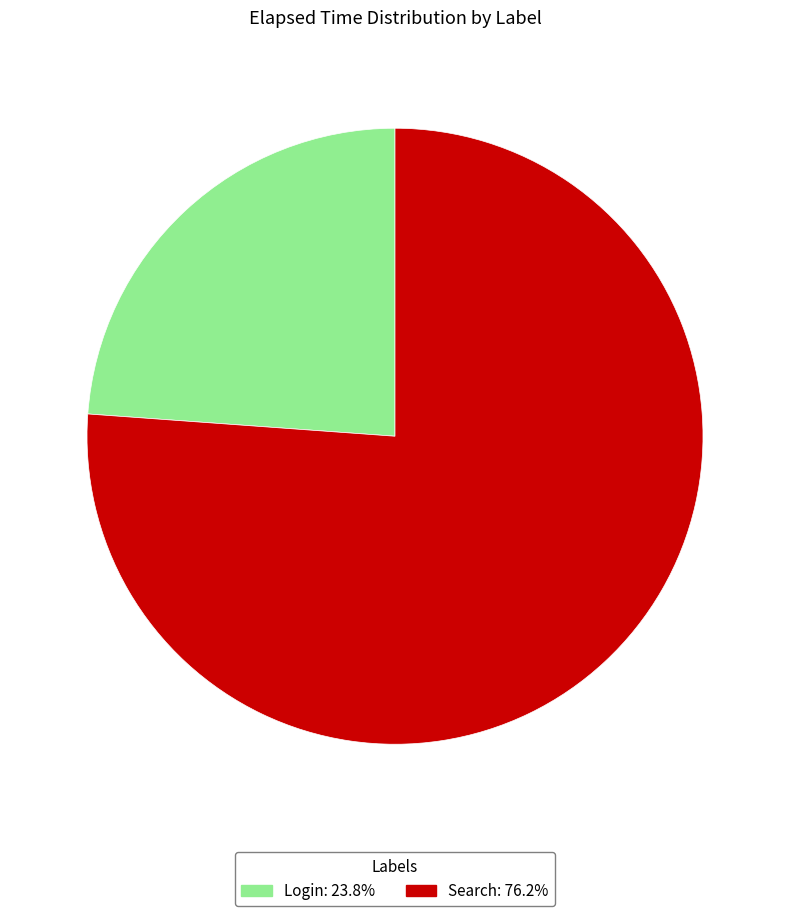

How many slices are in this pie chart?

2